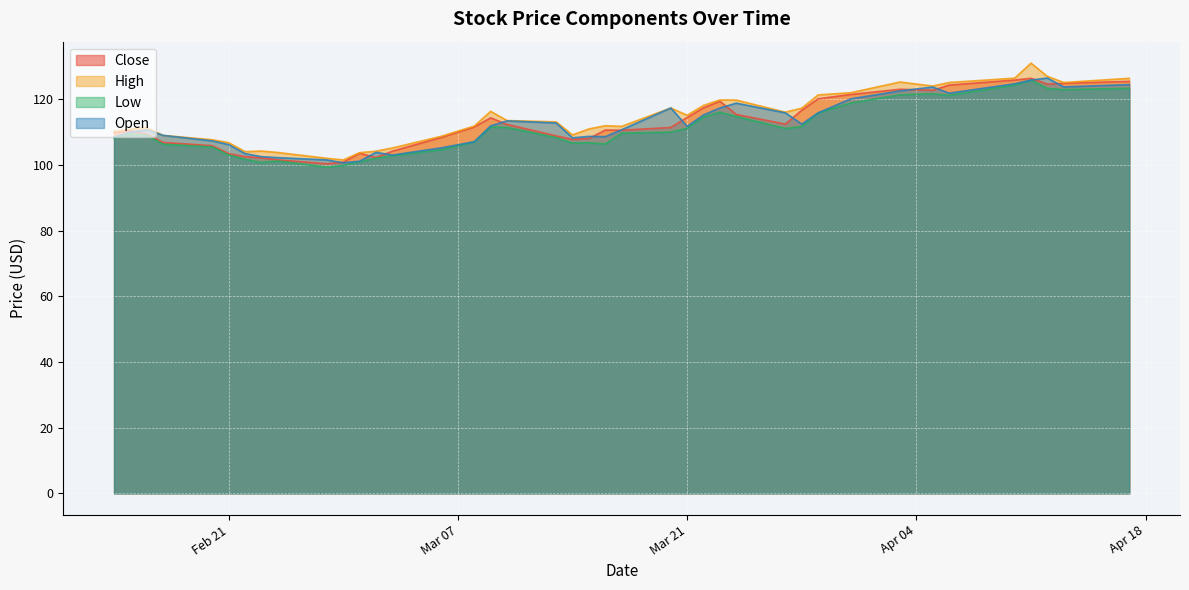

Reading left to right, list all the values displayed in this chart.

Close: 109.8	110.5	109.4	106.9	105.9	103.5	102.6	102.2	101.6	100.4	100.9	103.6	102.3	104.2	108.5	111.6	114.4	112.4	108.9	107.8	108.1	110.7	110.6	111.5	114.5	117.4	119.5	115.4	112.5	116.7	120.2	121.5	123.1	122.8	124.4	125.9	126.4	124.7	124.9	125.5
High: 110.3	110.9	111.4	109.0	107.7	106.8	104.1	104.3	103.8	102.1	101.6	103.8	104.2	105.2	108.8	111.9	116.4	113.6	113.2	109.2	111.0	112.0	111.8	117.4	115.2	118.2	119.8	119.8	116.1	117.3	121.4	122.0	125.3	124.1	125.2	126.5	131.0	127.0	125.2	126.4
Low: 108.2	109.3	109.1	106.3	105.5	103.0	101.7	100.8	101.2	99.4	99.9	101.0	102.1	102.8	104.7	107.1	111.6	111.5	108.3	106.7	106.8	106.4	109.7	110.0	111.2	114.6	116.1	114.8	111.2	111.7	115.9	118.9	121.4	121.7	121.2	124.4	125.9	123.3	123.0	123.4
Open: 108.5	110.0	110.8	109.0	107.4	106.2	103.5	102.6	102.3	101.6	100.7	101.2	103.9	103.0	105.3	107.1	111.9	113.5	112.8	108.3	108.7	108.7	110.8	117.4	111.8	115.3	117.4	118.9	115.9	112.5	115.9	120.2	122.6	123.8	121.9	124.8	125.9	126.5	123.8	124.5